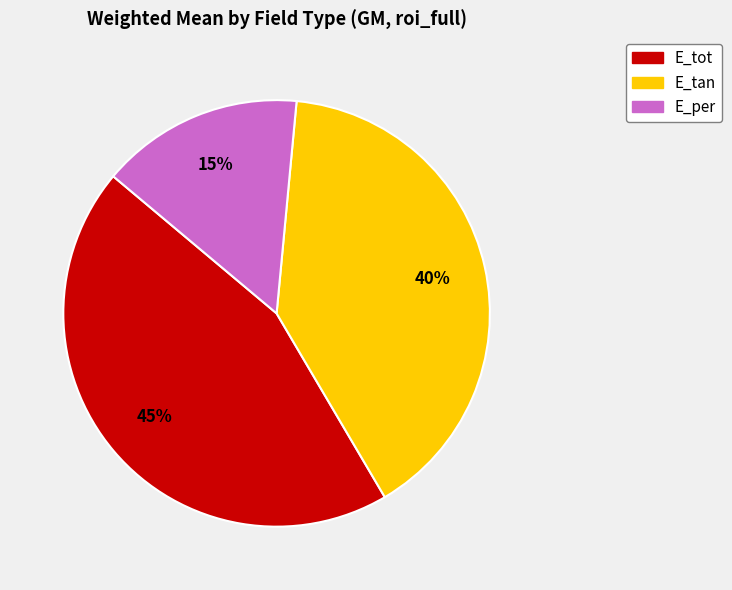

How many slices are in this pie chart?

3